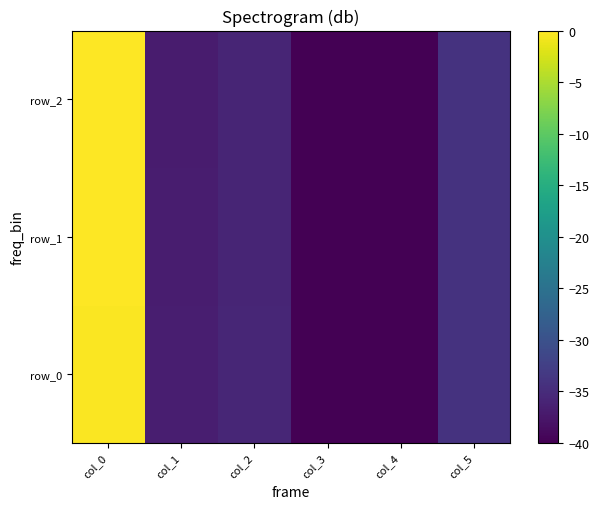

Reading left to right, extract all data points from this chart.

row_0: -0.2	-36.6	-35.7	-39.9	-40.0	-34.1
row_1: -0.0	-36.8	-35.8	-40.0	-40.0	-34.1
row_2: 0.0	-36.9	-35.9	-39.9	-40.0	-34.1